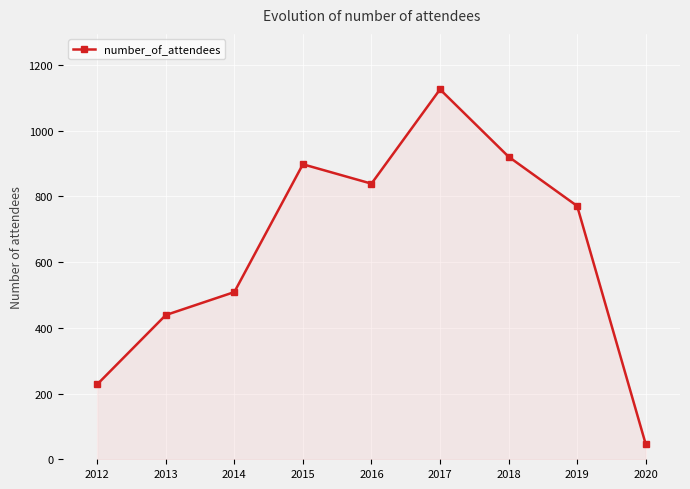

Reading left to right, what are all the values shown in this chart?

2012=228	2013=439	2014=509	2015=898	2016=839	2017=1126	2018=921	2019=771	2020=46